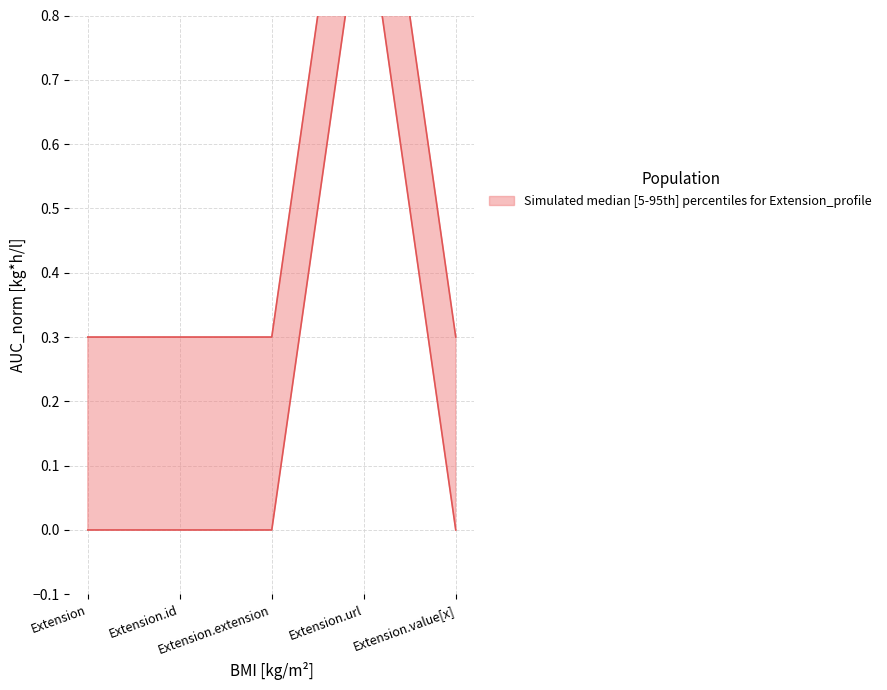

The Base Min series shows 0.0 at Extension.extension. True or false?

True